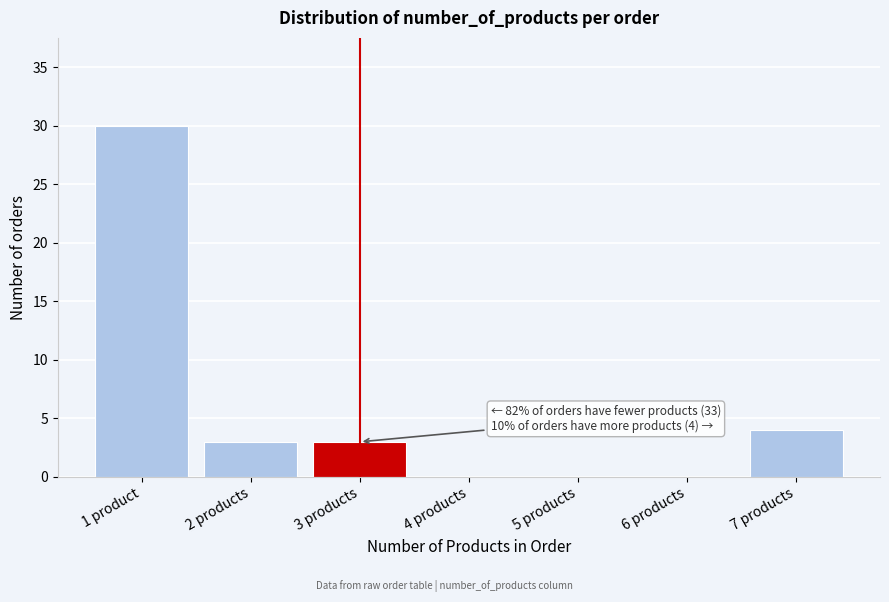

Reading left to right, list all the values displayed in this chart.

1 product=30	2 products=3	3 products=3	4 products=0	5 products=0	6 products=0	7 products=4